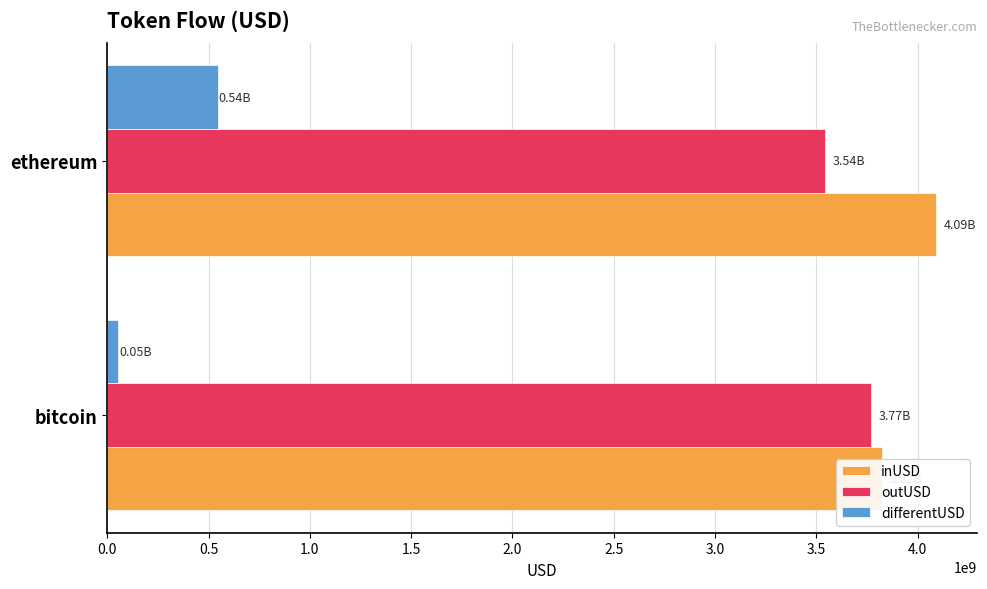

The inUSD series shows 2768818643.5 at ethereum. True or false?

False